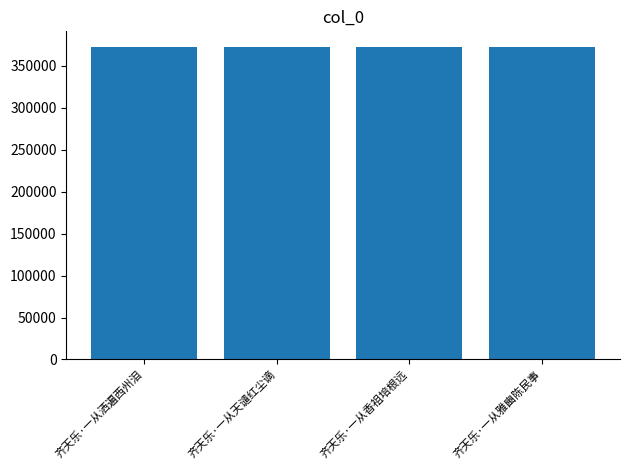

Approximately how many times larger is the value at 齐天乐·一从香祖培根远 compared to 齐天乐·一从洒遍西州泪?

1.0